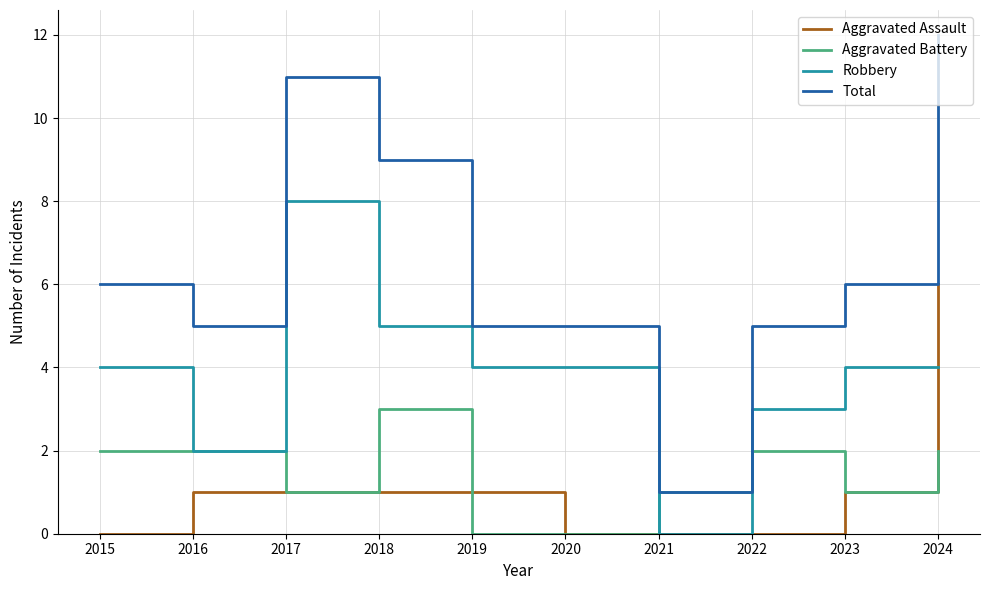

Is it true that Aggravated Assault equals 4 at 2024?

False